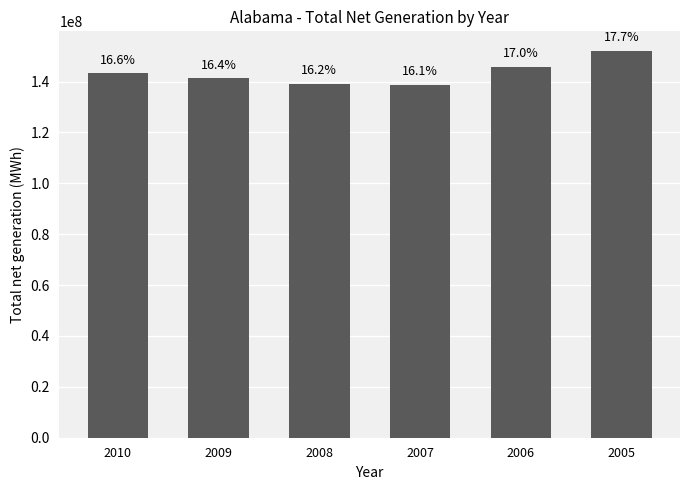

What is the value of the 4th bar from the left?

138689844